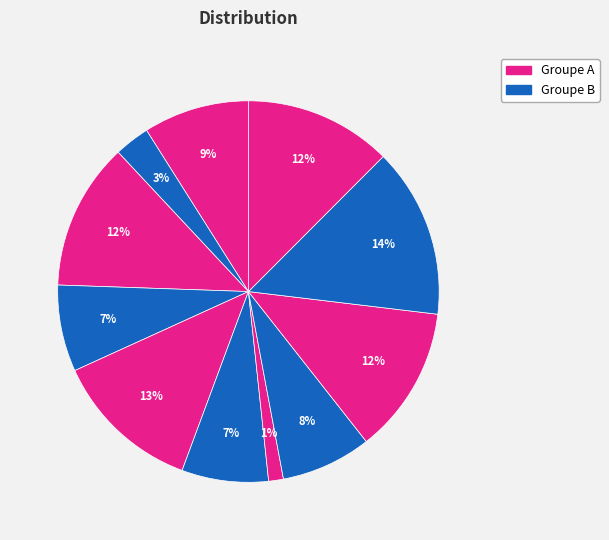

Count the number of slices in the pie.

11